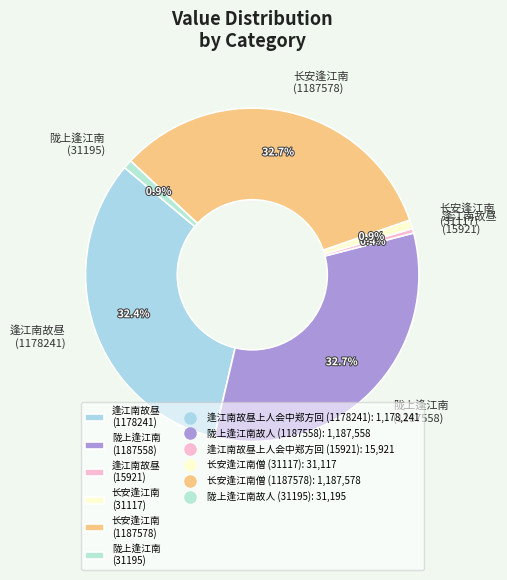

Which has a higher value, 逢江南故昼 (15921) or 长安逢江南 (1187578)?

长安逢江南 (1187578)